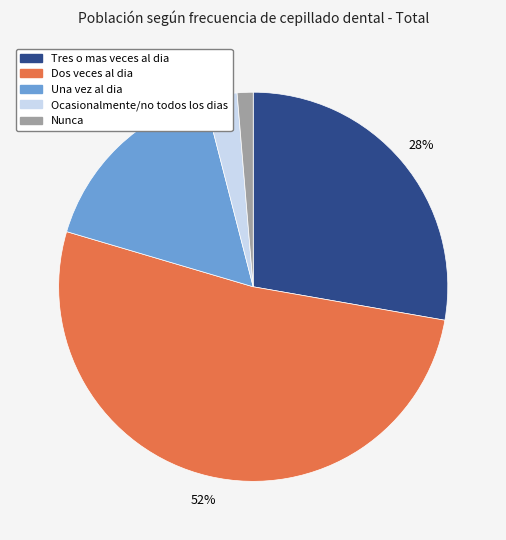

Rank the categories by value from lowest to highest.

Nunca, Ocasionalmente/no todos los dias, Una vez al dia, Tres o mas veces al dia, Dos veces al dia